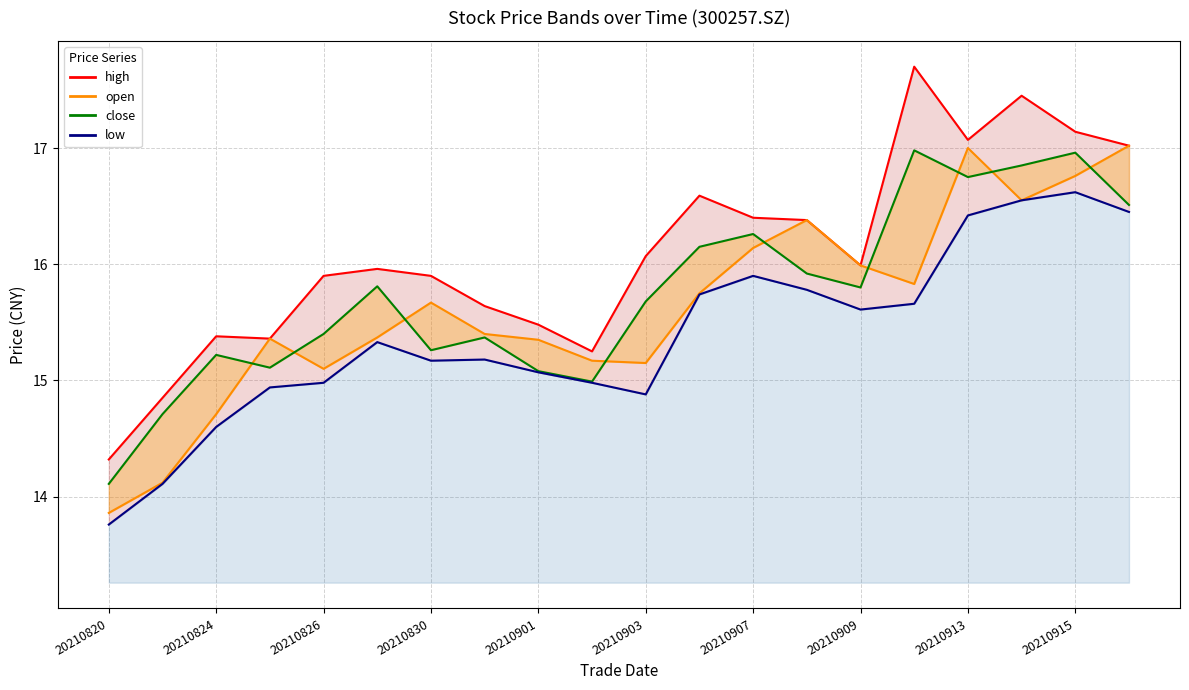

What is the sum of all low values?

307.7